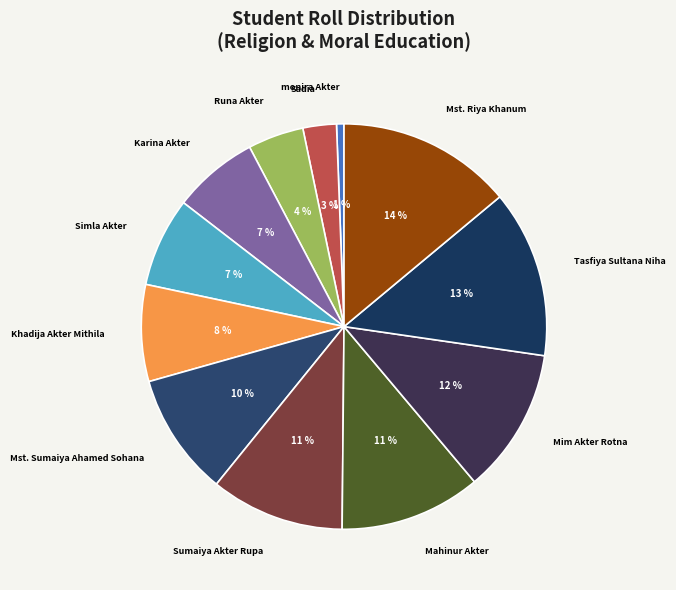

Does any single category account for the majority?

No